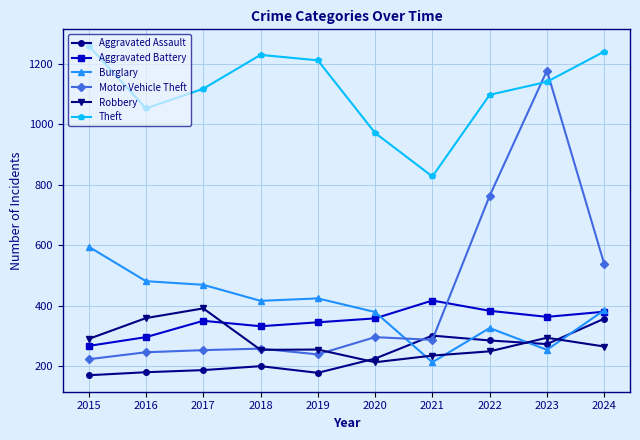

At how many categories does at least one series exceed 849?

9